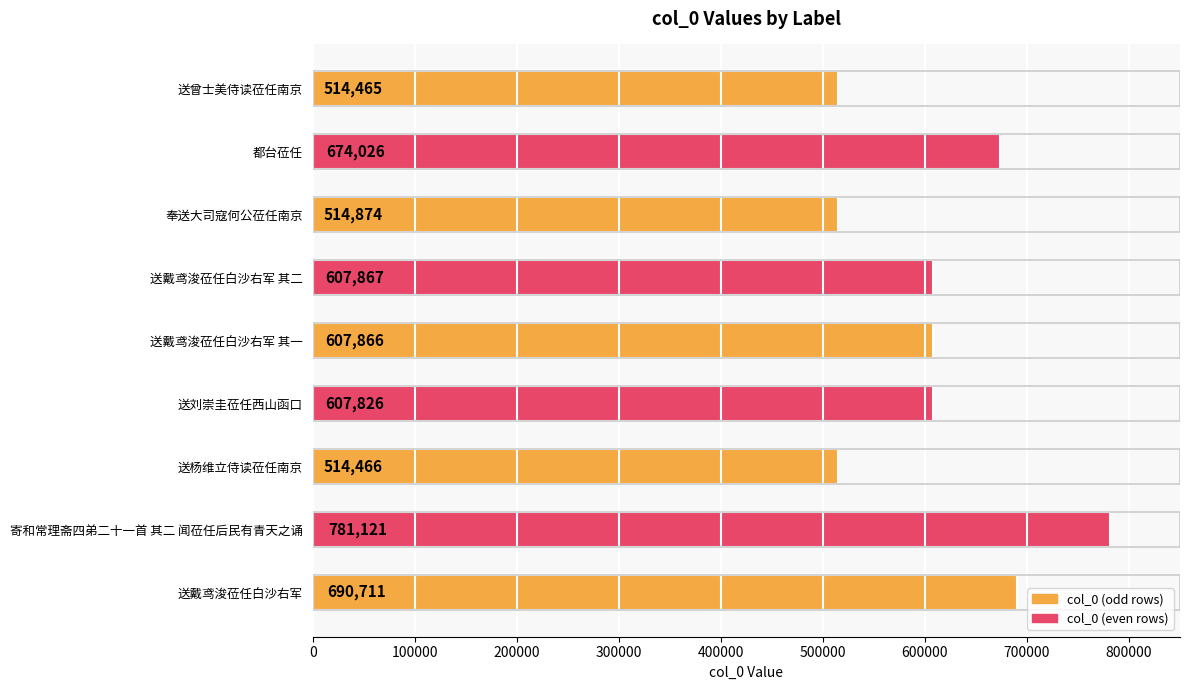

Where is the data nearest to the value 647793?

都台莅任